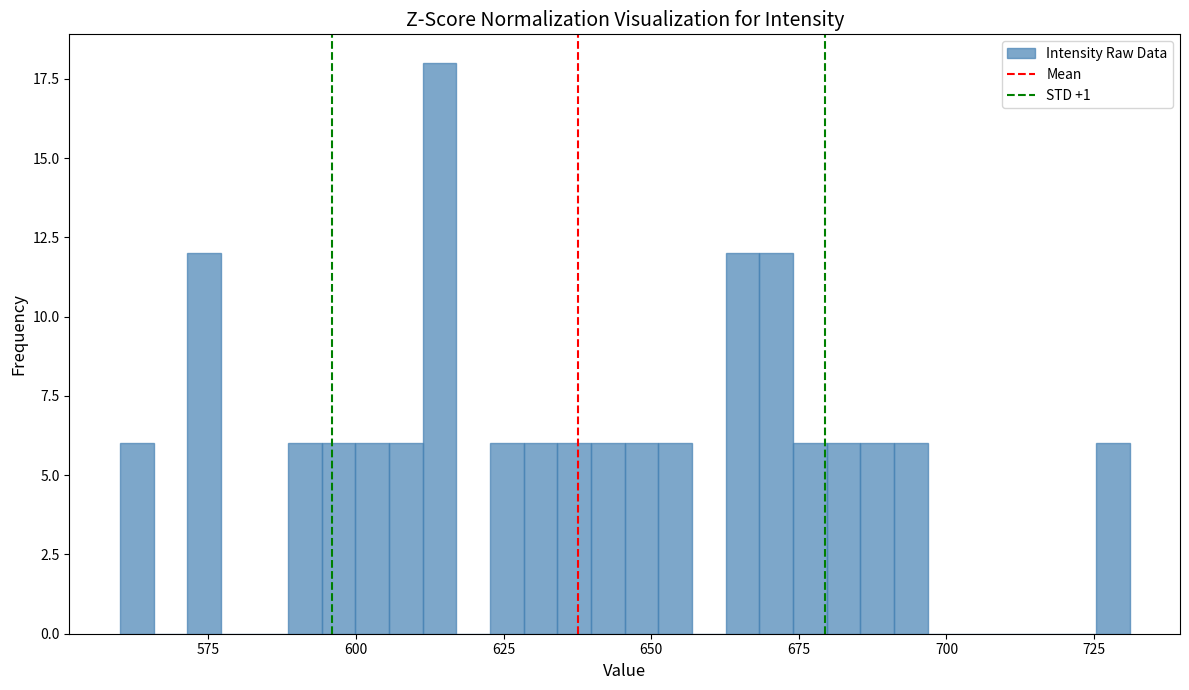

Read against the x-axis, roughly where is the centre of the tallest bar?

615